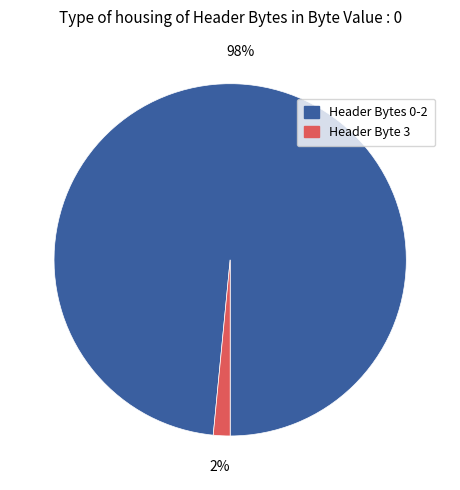

To the nearest percent, what is the combined percentage of Header Bytes 0-2 and Header Byte 3?

100%